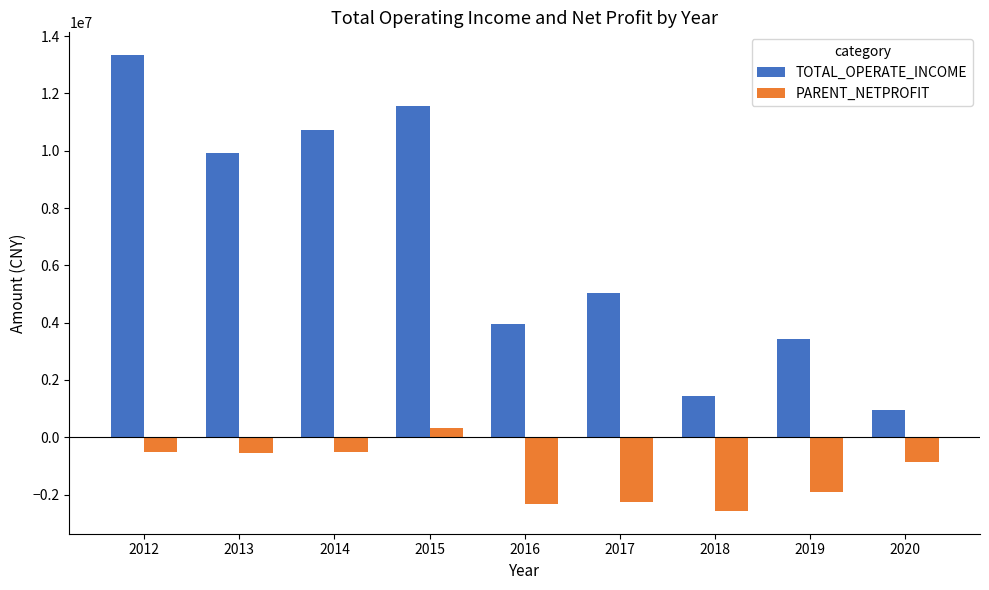

The value of TOTAL_OPERATE_INCOME at 2016 is 6503233.4. True or false?

False